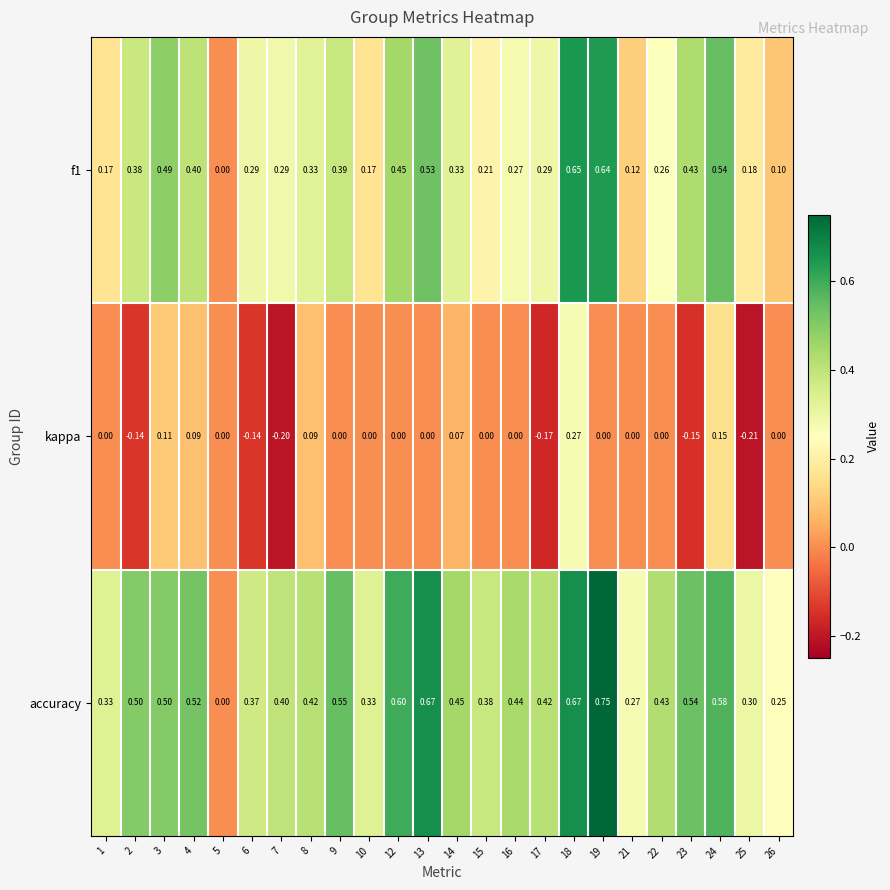

What is the spread (max minus min) of values at 25?

0.5